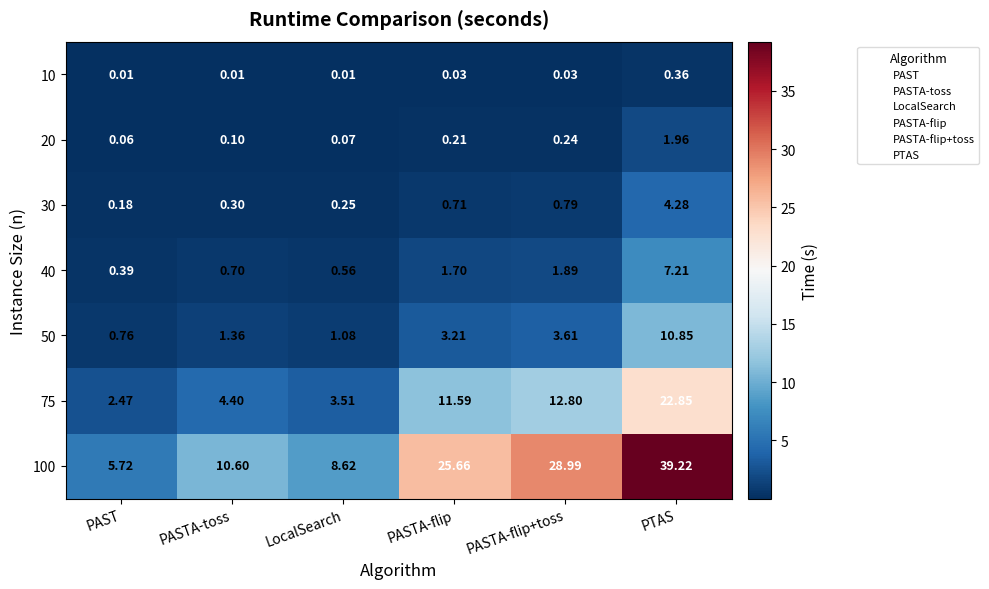

Where is 20 nearest to the value 1?

PASTA-flip+toss